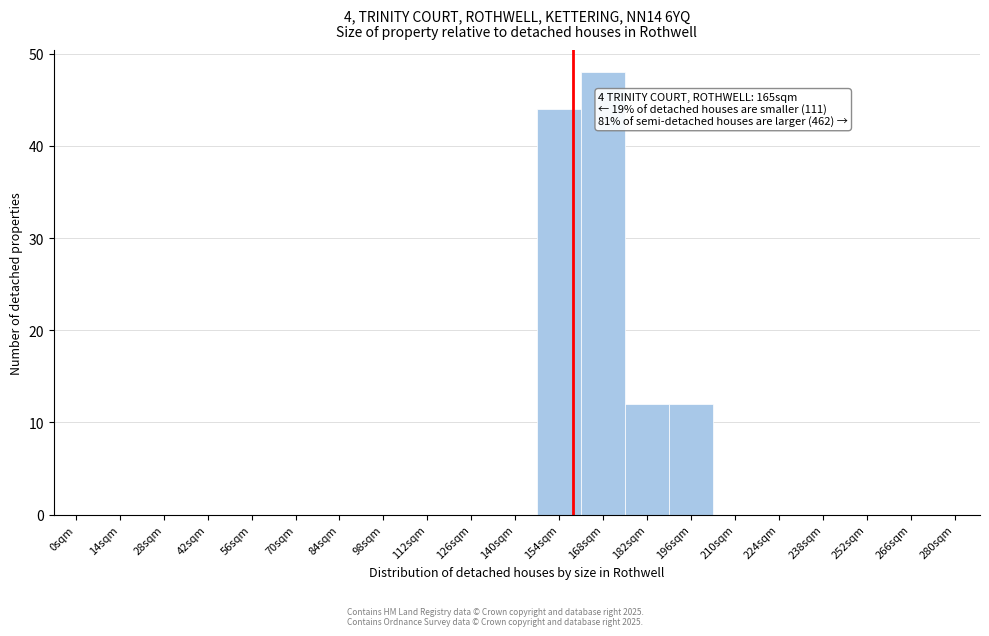

Reading left to right, list all the values displayed in this chart.

0sqm=0	14sqm=0	28sqm=0	42sqm=0	56sqm=0	70sqm=0	84sqm=0	98sqm=0	112sqm=0	126sqm=0	140sqm=0	154sqm=44	168sqm=48	182sqm=12	196sqm=12	210sqm=0	224sqm=0	238sqm=0	252sqm=0	266sqm=0	280sqm=0